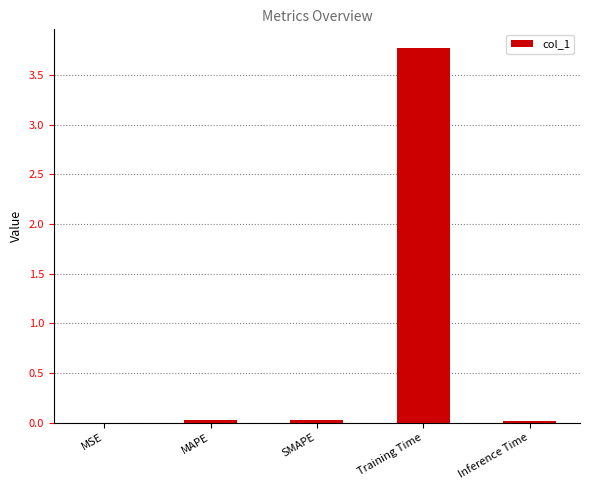

Which label corresponds to the largest value in the chart?

Training Time